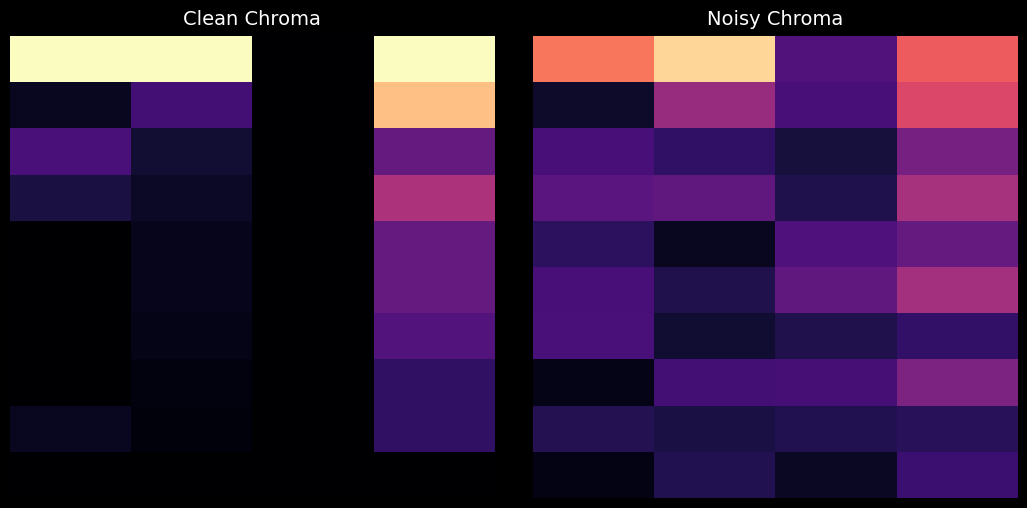

Which has a higher value, 1 or 2?

1